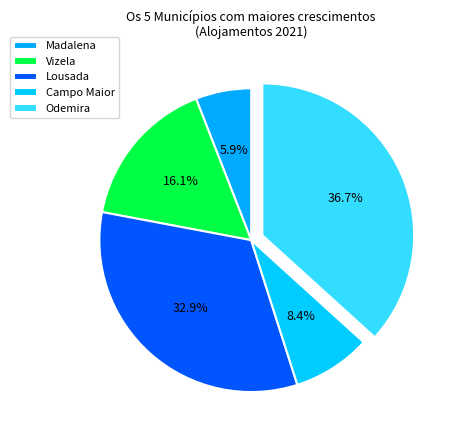

Does any single category account for the majority?

No